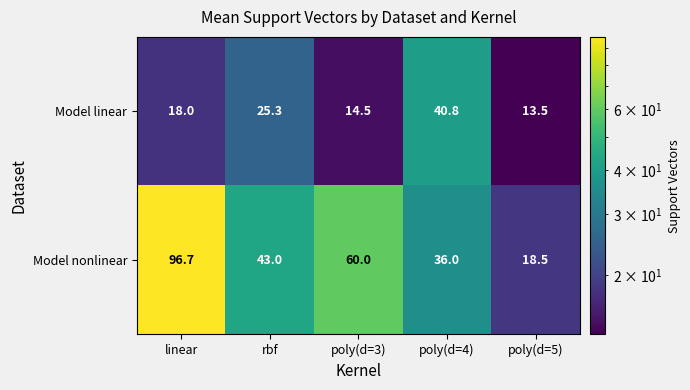

What is the sum of the Model linear values at poly(d=4) and poly(d=5)?

54.3